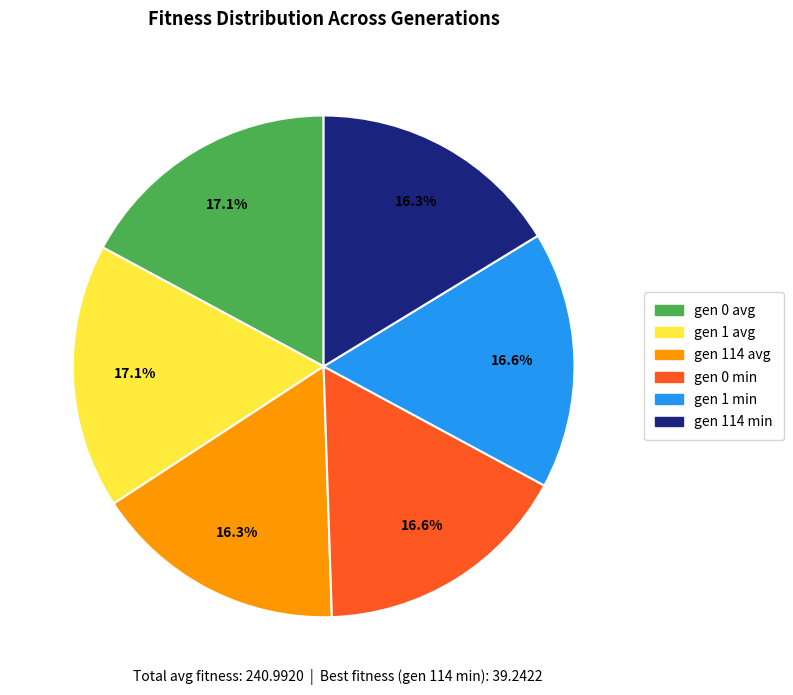

Approximately how many times larger is the value at gen 1 avg compared to gen 0 avg?

1.0